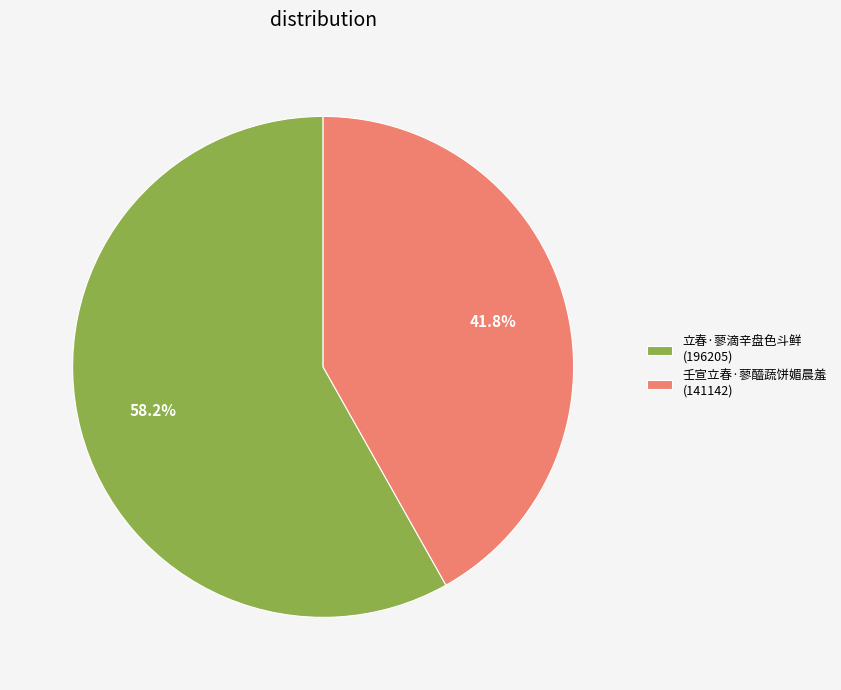

Does 壬宣立春·蓼醯蔬饼媚晨羞 represent more than half of the total?

No